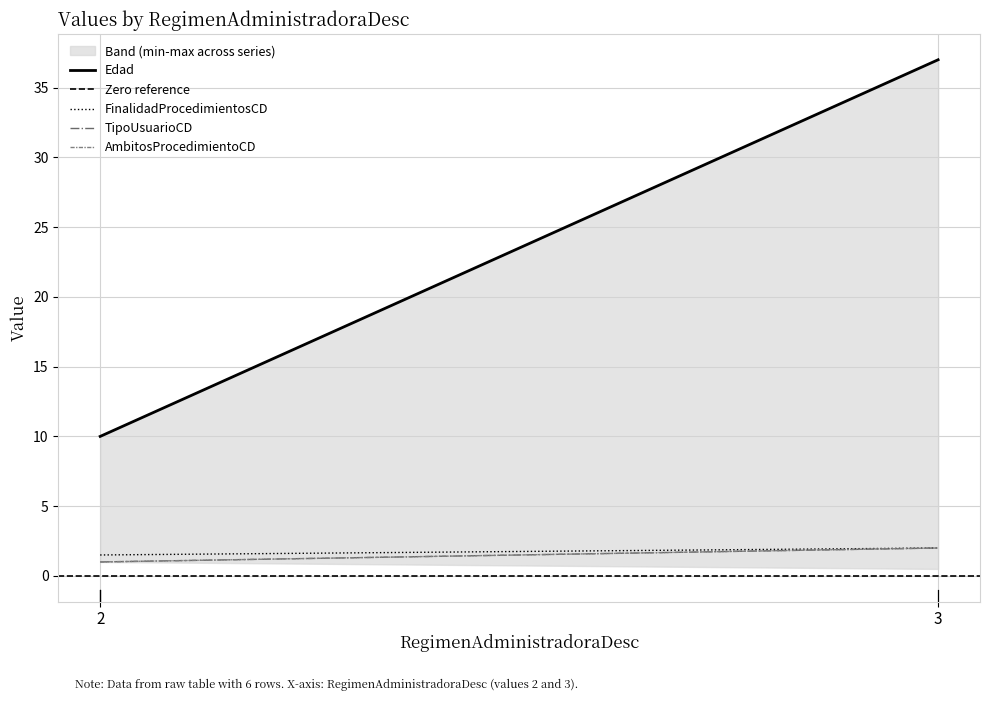

How many data points in FinalidadProcedimientosCD are less than 2?

1